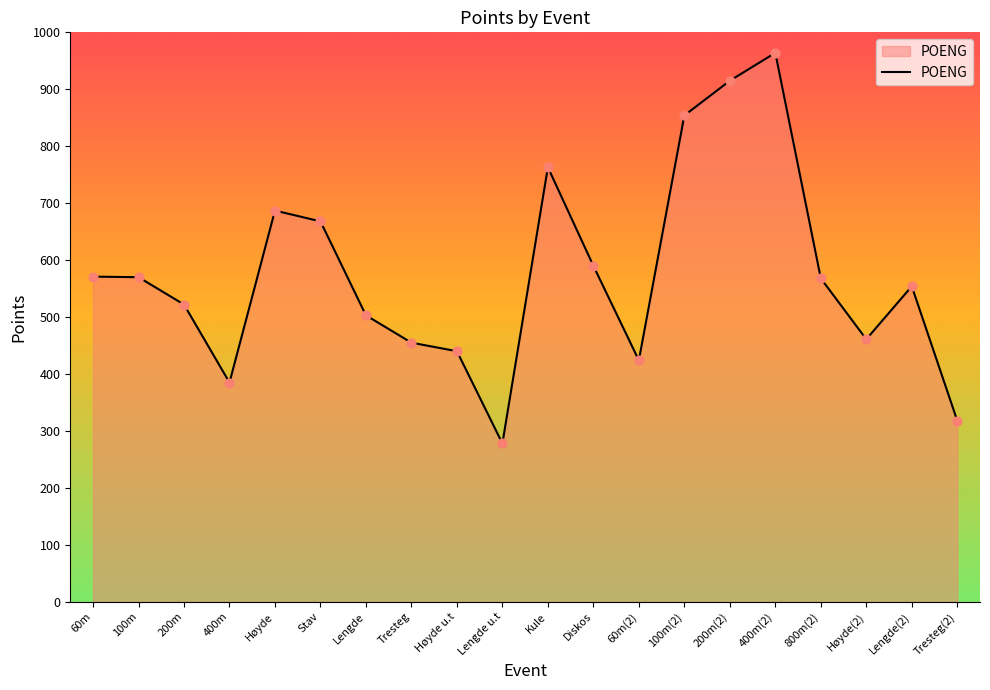

Which has a higher value, Stav or Høyde(2)?

Stav